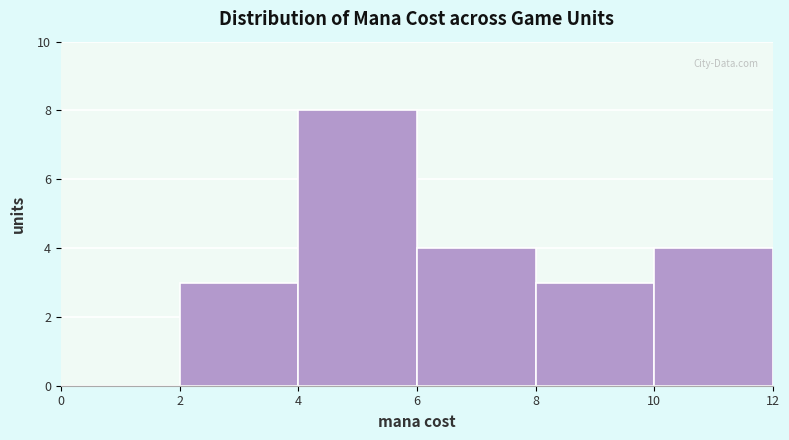

Reading left to right, list every bar in this chart as the range it spans on the x-axis followed by its height. The values are not printed on the chart, so give them approximately, as read against the axis.

0 to 2: 0
2 to 4: 3
4 to 6: 8
6 to 8: 4
8 to 10: 3
10 to 12: 4